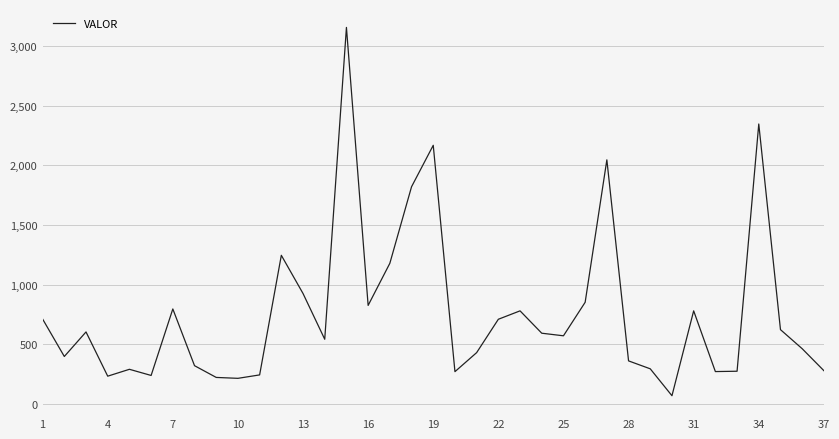

What is the difference between the maximum and minimum values?

3092.2